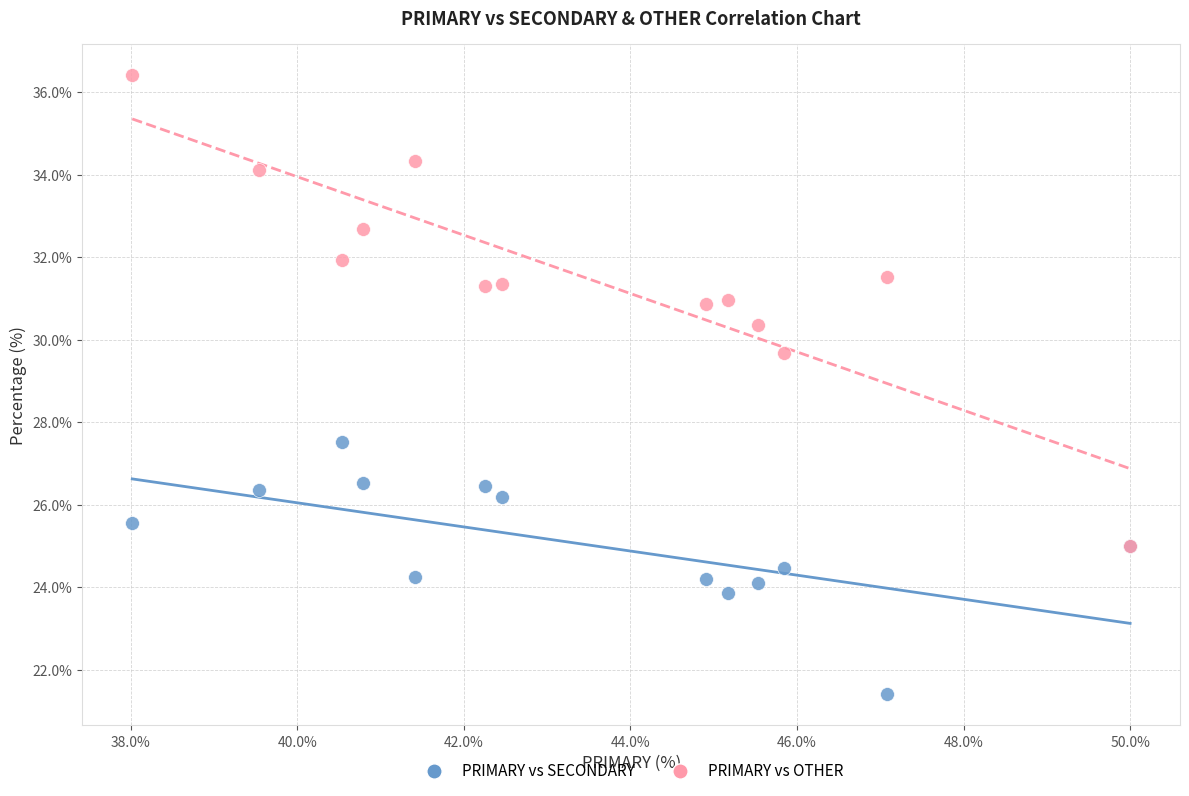

Which series contains the highest Y value?

PRIMARY vs OTHER